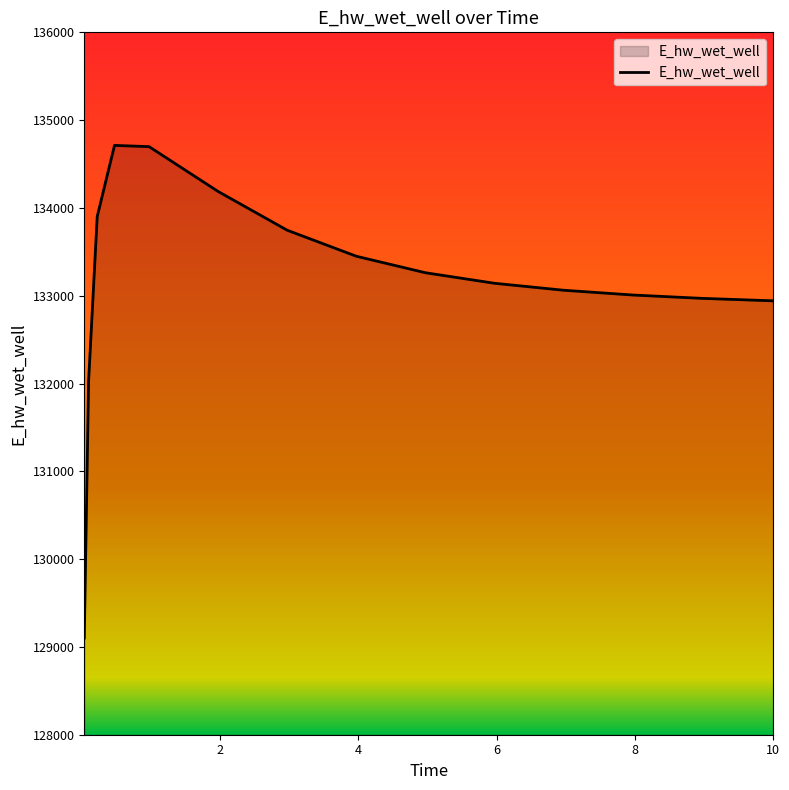

Does the chart display data point markers on the line(s)?

No